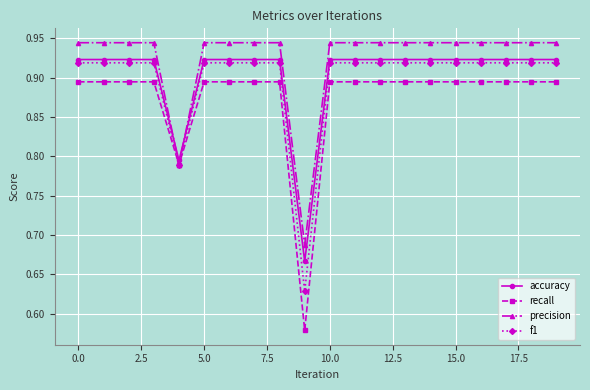

What is the sum of all precision values?

18.5